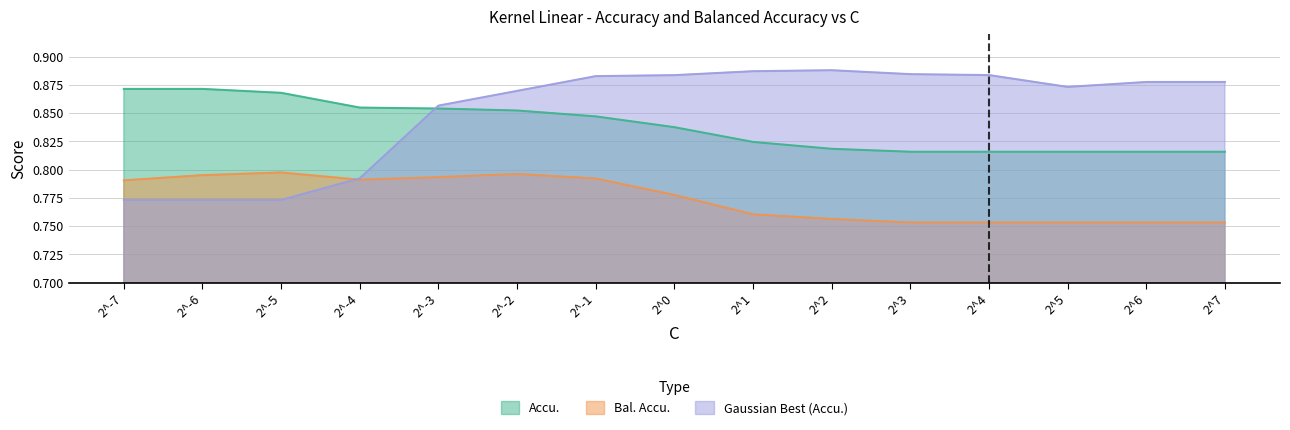

True or false: Bal. Accu. and Accu. cross at least once.

False